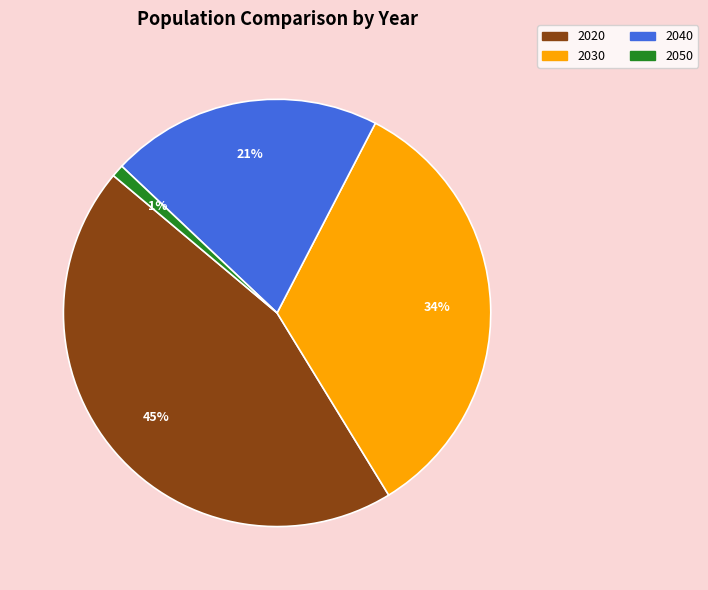

Rank the categories by value from highest to lowest.

2020, 2030, 2040, 2050